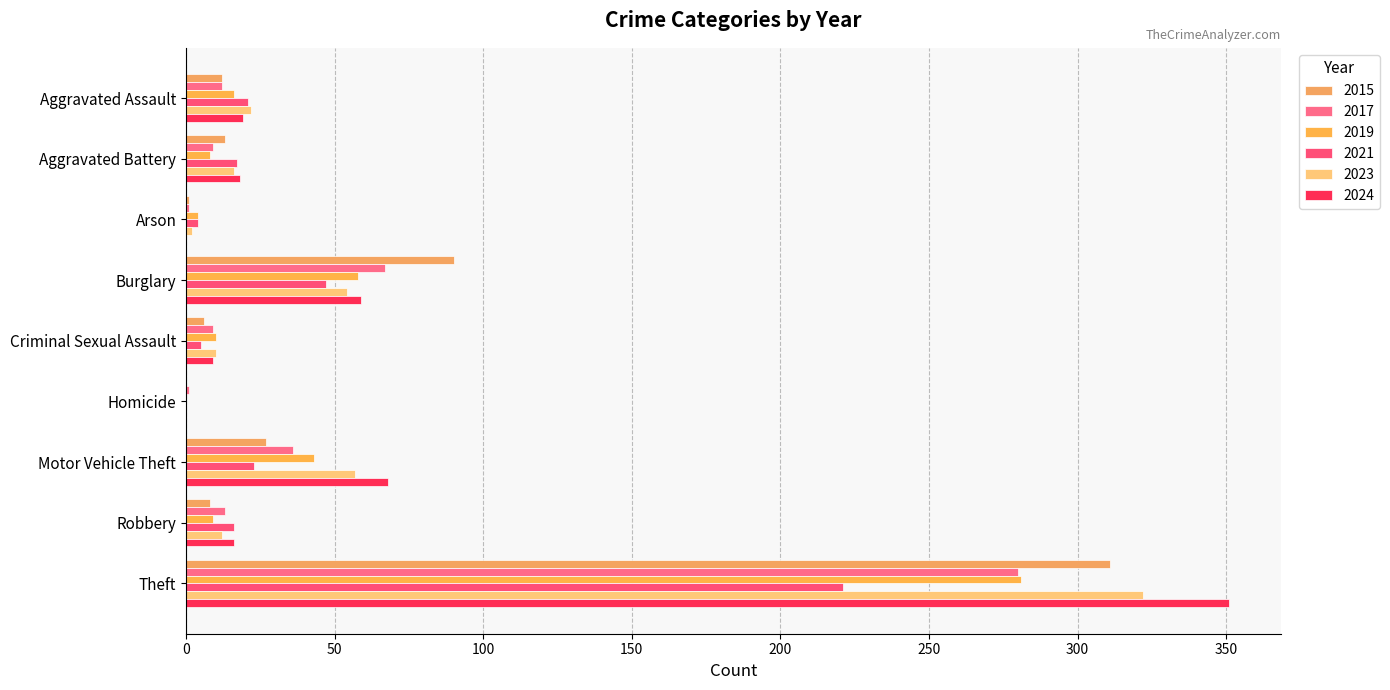

List the series in order of their peak value, lowest first.

2021, 2017, 2019, 2015, 2023, 2024